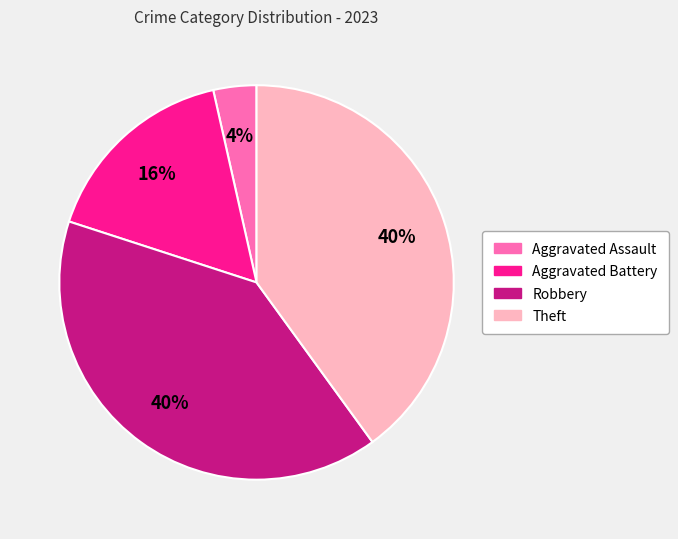

Which has a higher value, Theft or Aggravated Battery?

Theft